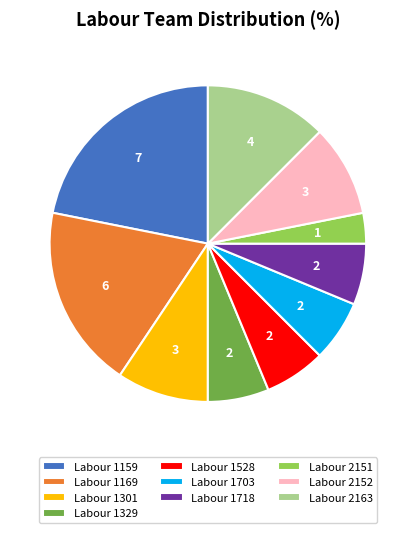

Do Labour 1159 and Labour 1329 together represent more than half of the pie?

No